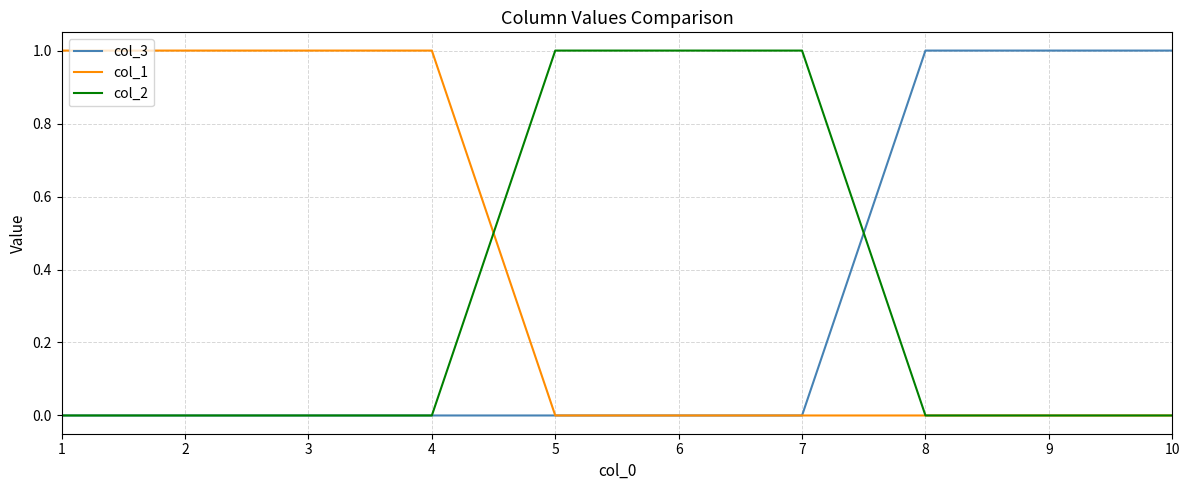

What is the sum of the col_2 values at 2 and 6?

1